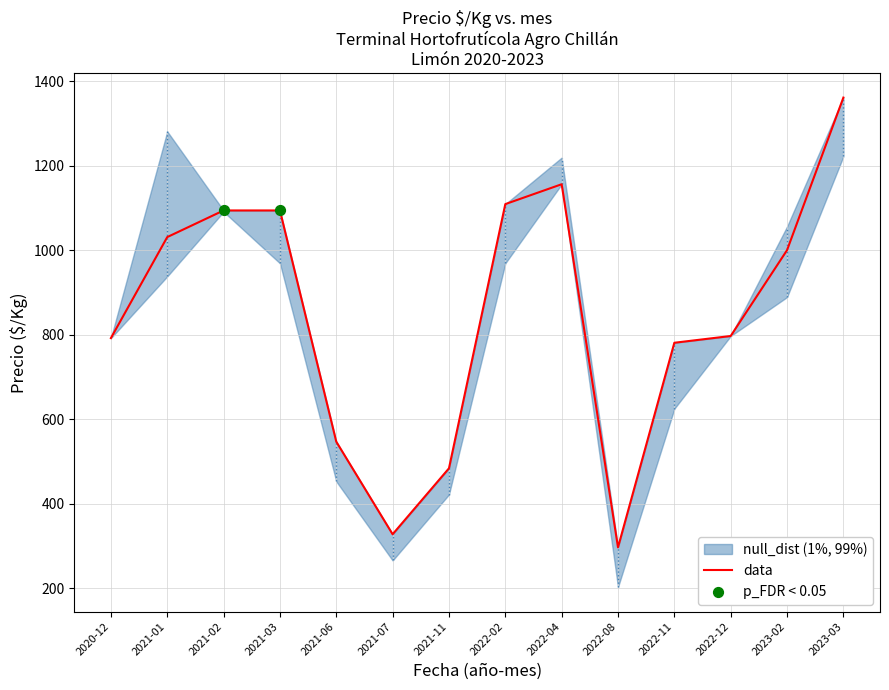

What is the ratio of the value at 2021-11 to the value at 2021-01?

0.5